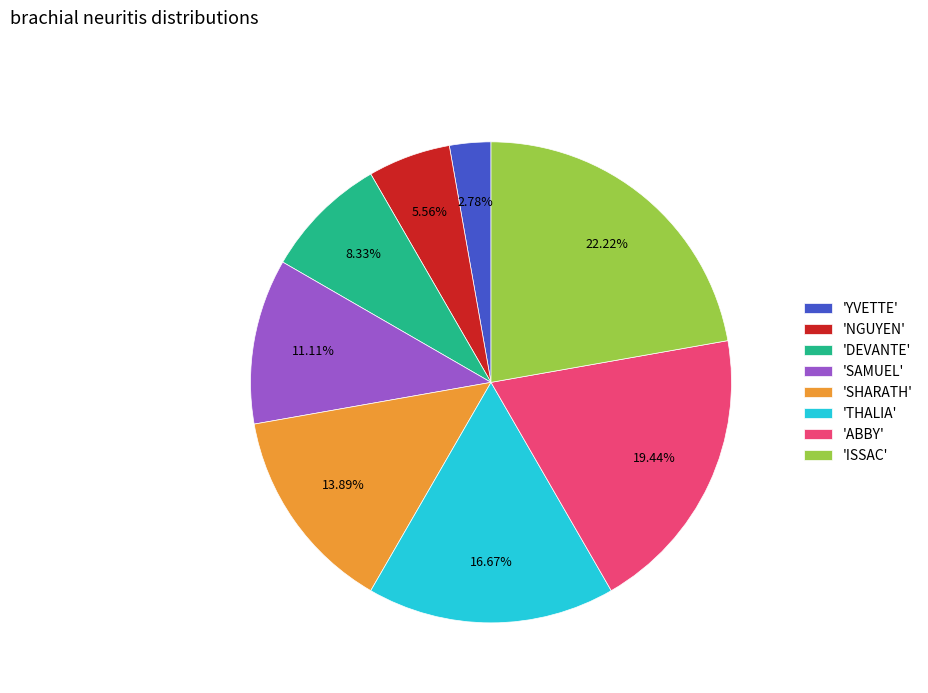

Does any single category account for the majority?

No